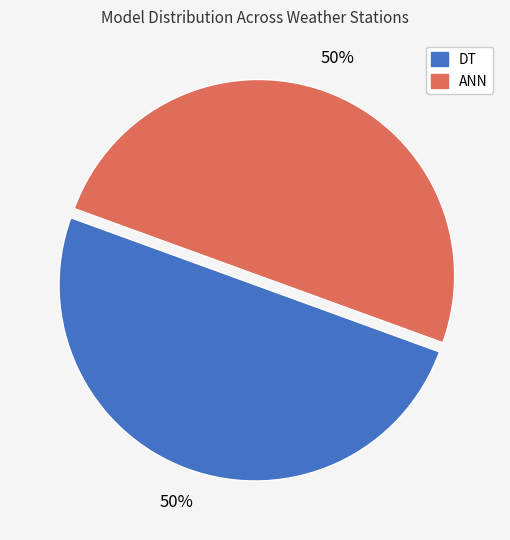

True or false: ANN accounts for 50% of the total.

True